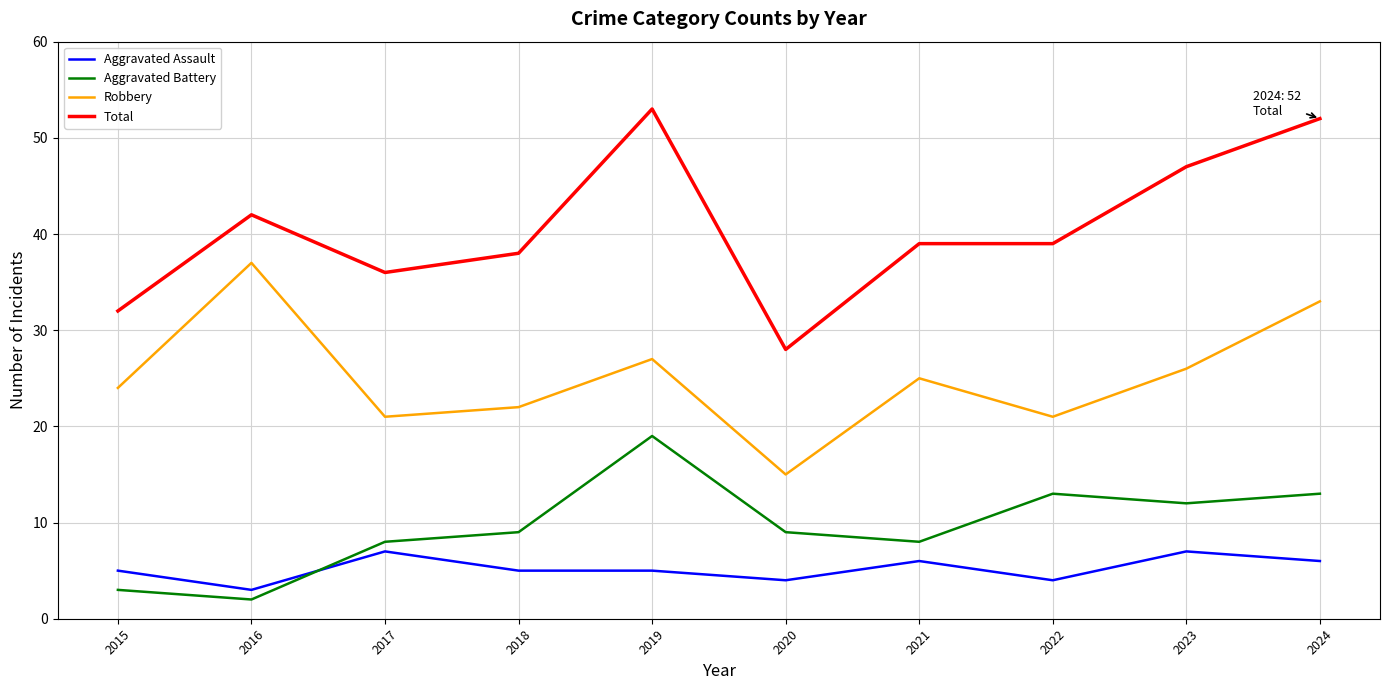

True or false: Robbery and Aggravated Battery intersect in this chart.

False